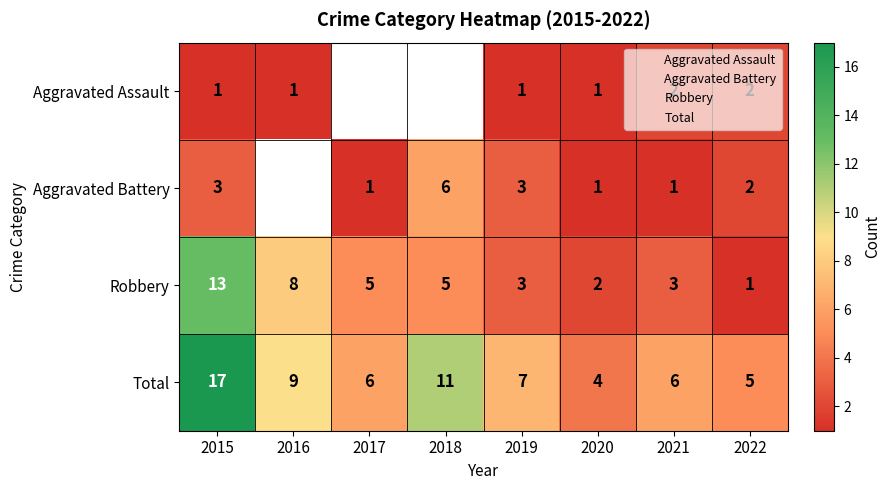

Between 2019 and 2021, which series saw the biggest shift?

Aggravated Battery